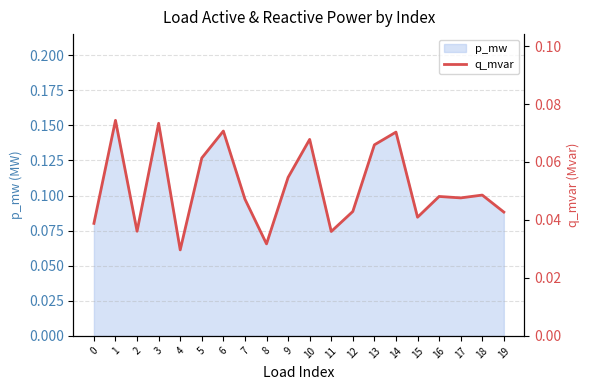

Rank the categories by value from lowest to highest.

4, 8, 11, 2, 0, 15, 19, 12, 7, 17, 16, 18, 9, 5, 13, 10, 14, 6, 3, 1